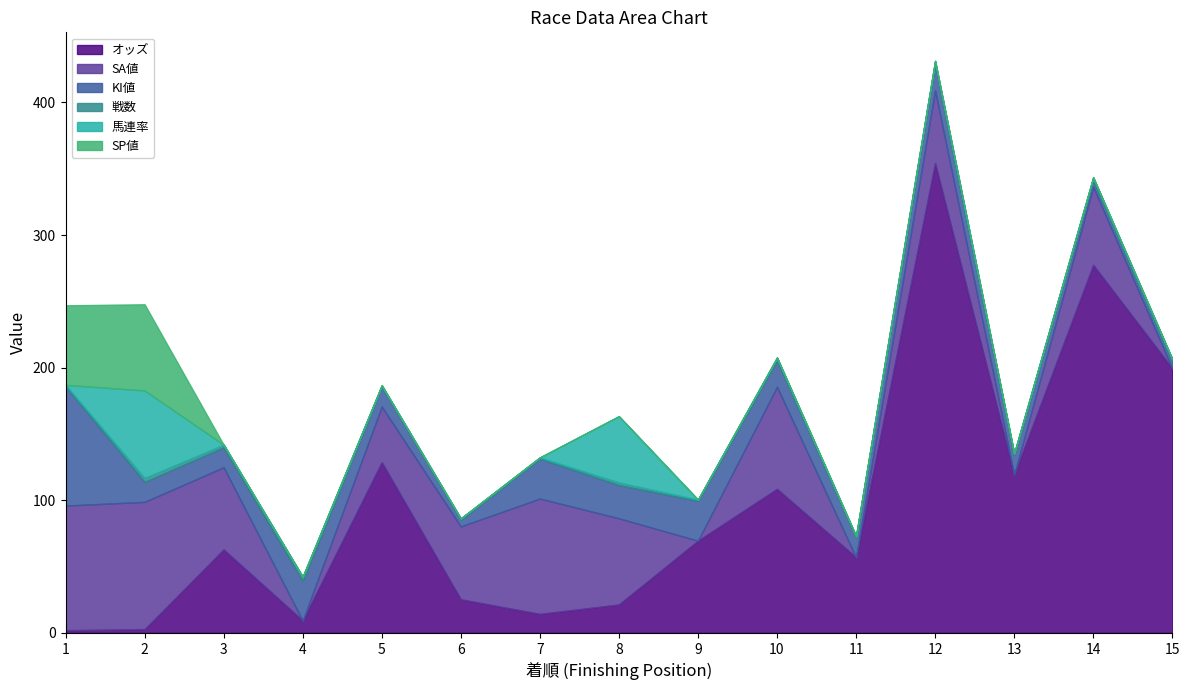

At which label is KI値 closest to 47?

4